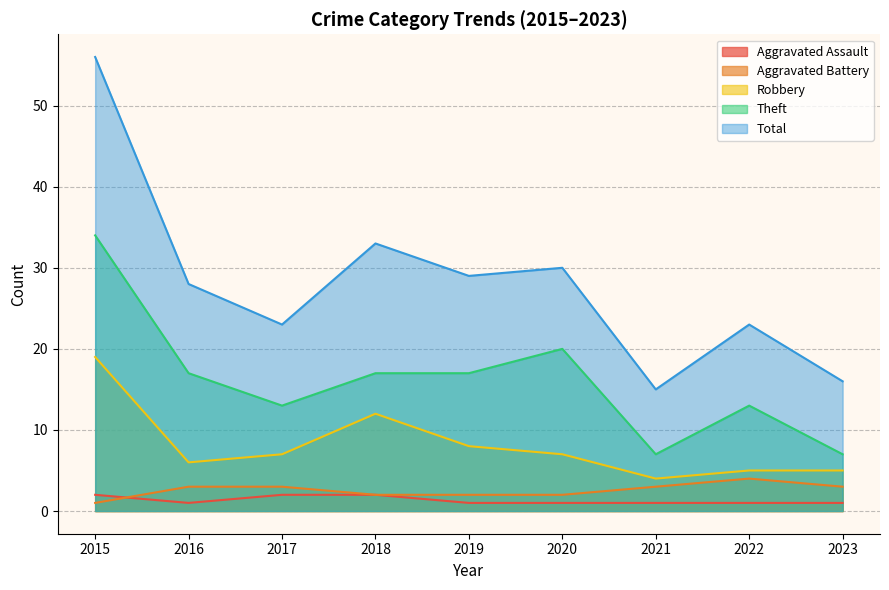

At which label is Total closest to 35?

2018